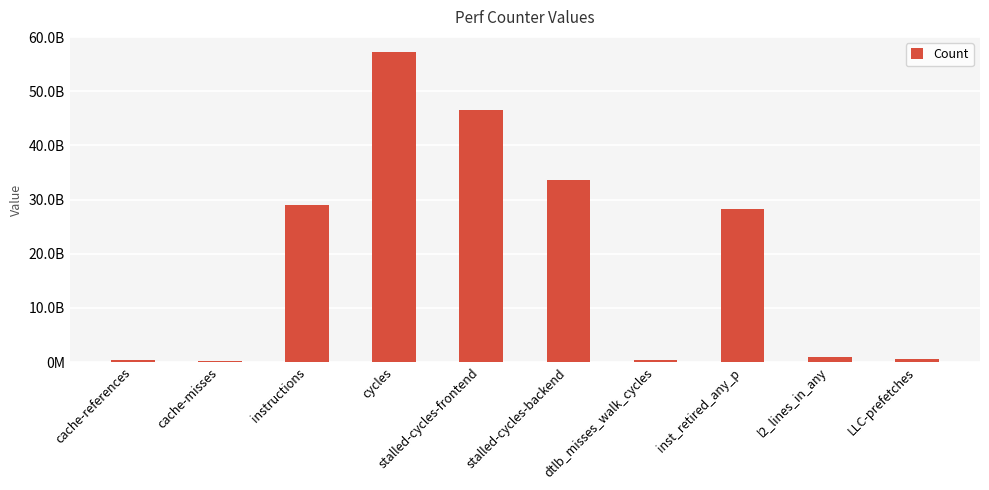

Is it true that the value at cache-references is 383972039?

True